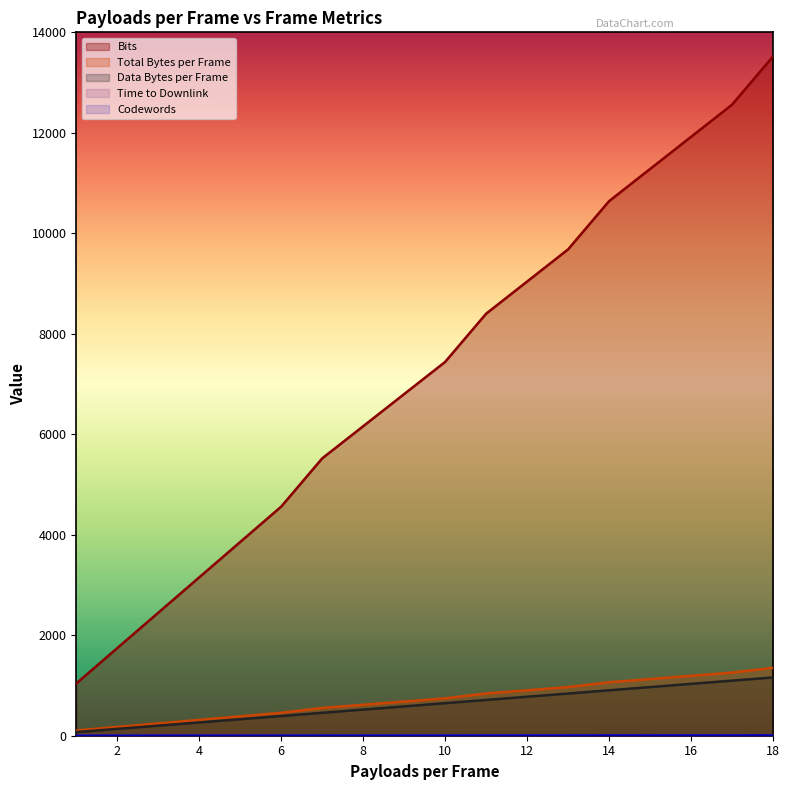

What is the difference between the highest and lowest values at 9?

6797.0